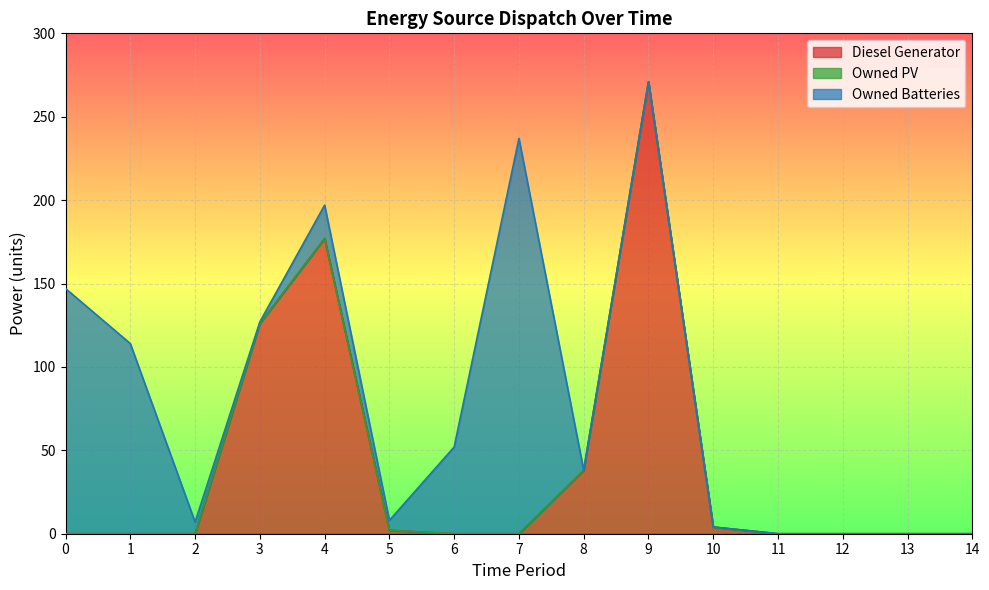

Reading right to left, extract all data points from this chart.

Diesel Generator: 0	0	0	0	4	271	38	0	0	2	177	126	0	0	0
Owned PV: 0	0	0	0	0	0	0	0	0	0	0	0	0	0	0
Owned Batteries: 0	0	0	0	0	0	0	237	52	6	20	1	7	114	147